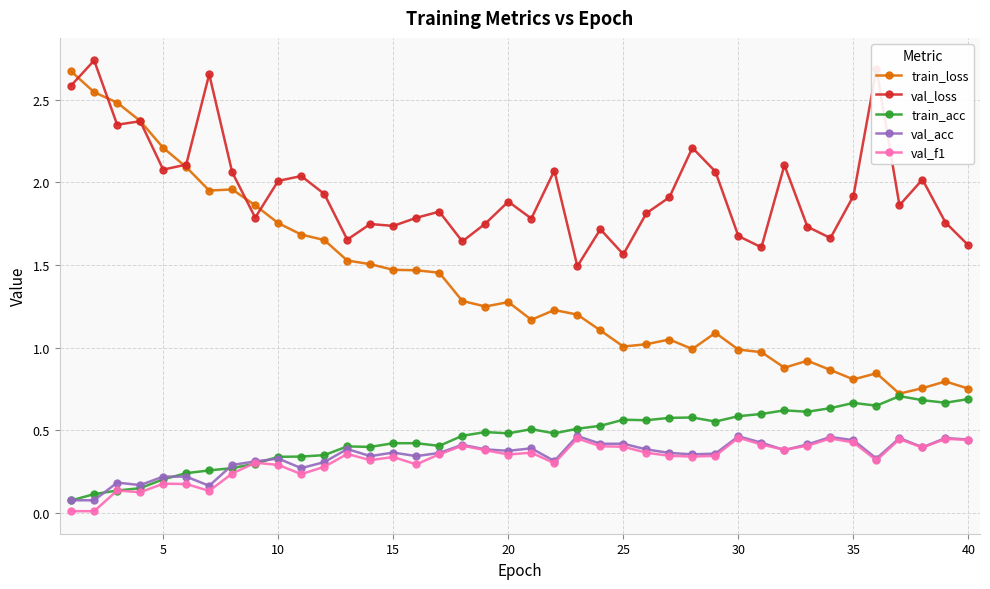

Which series has the widest spread of values?

train_loss